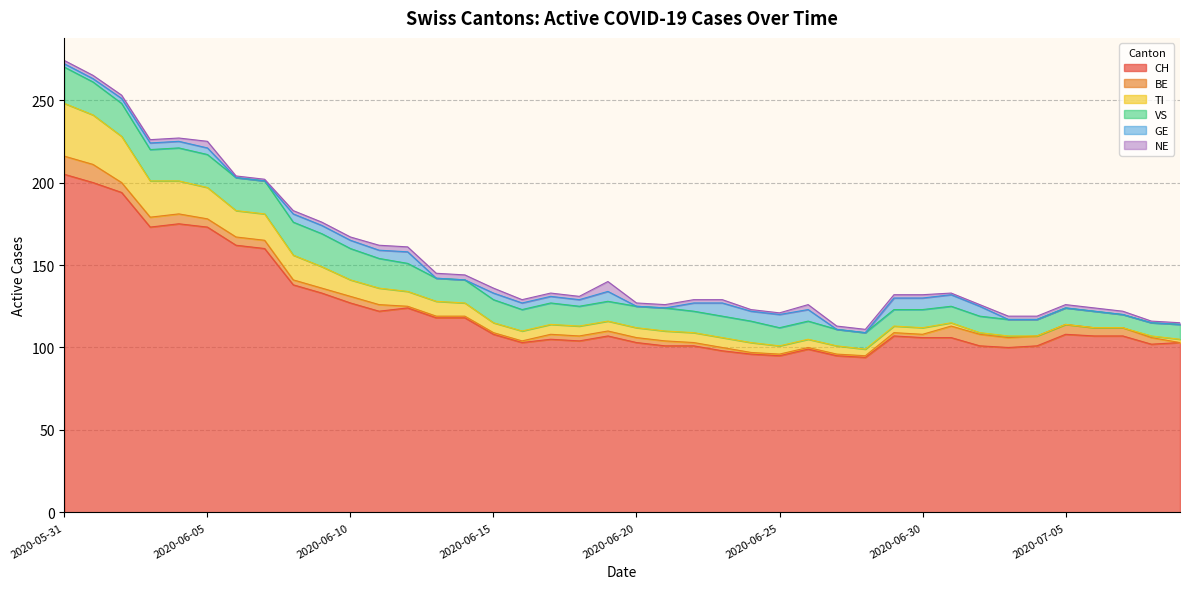

What is the difference between the maximum and second lowest values in the TI series?

32